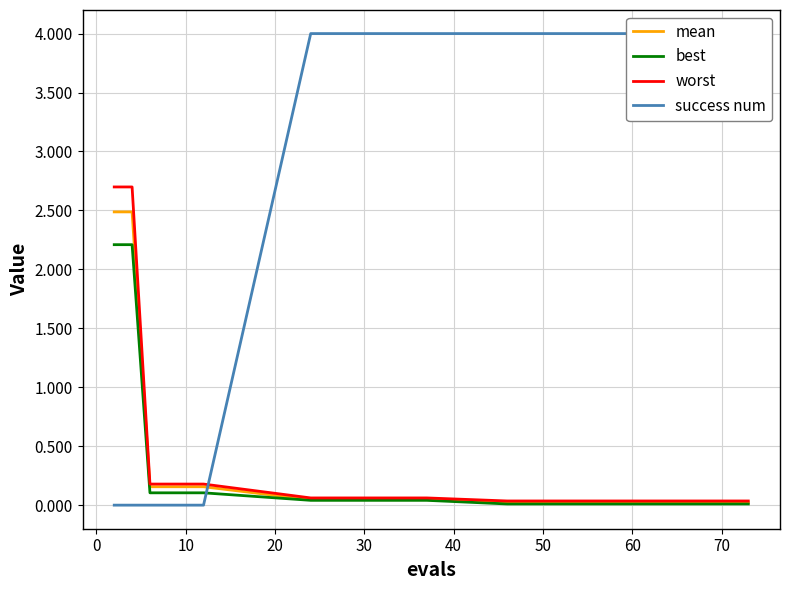

Which series has the largest range (max minus min)?

success num